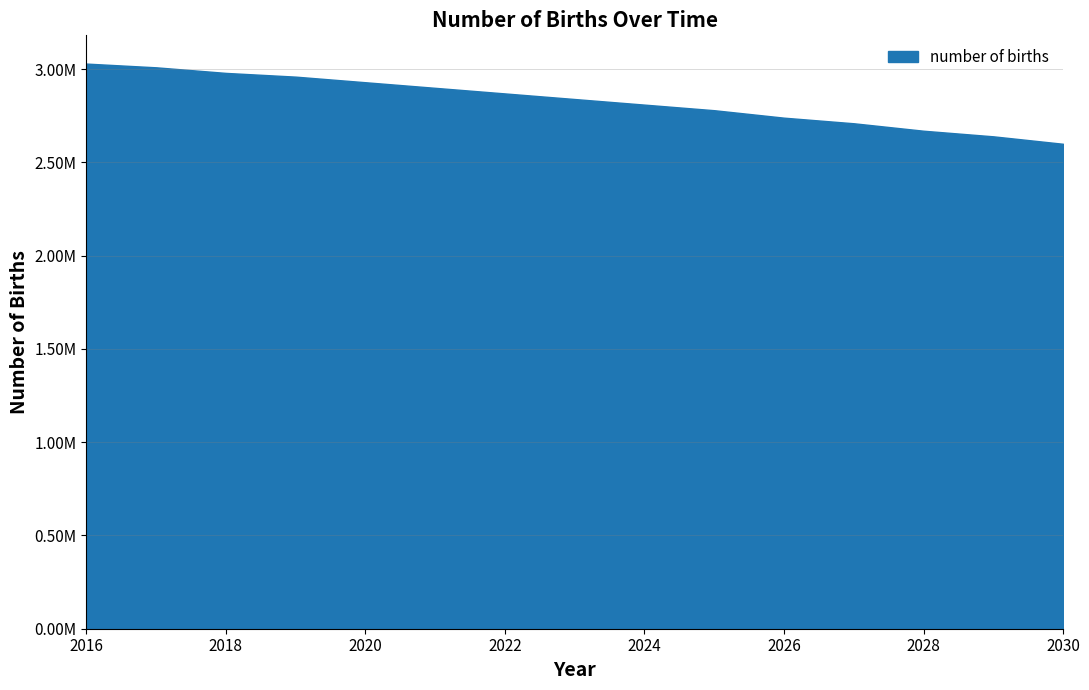

What is the greatest value displayed?

3030000